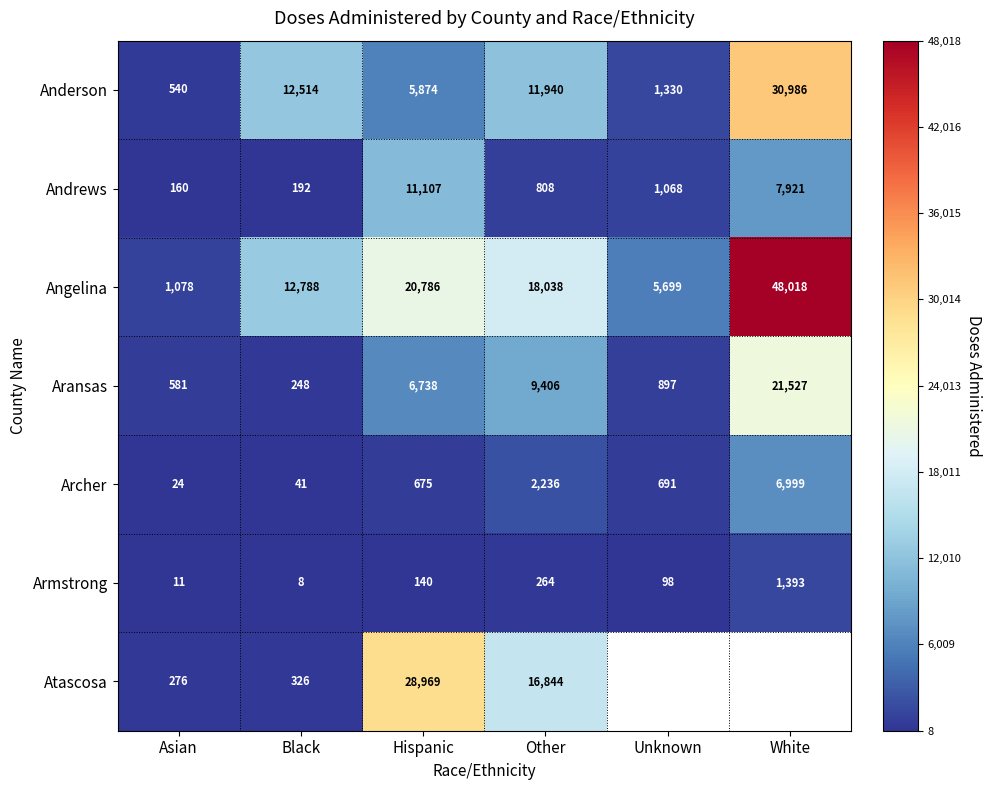

What is the spread (max minus min) of values at Other?

17774